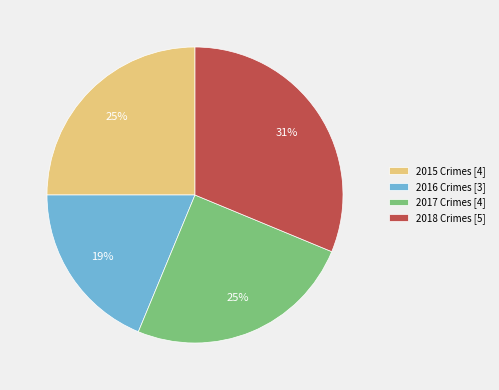

Between 2016 Crimes [3] and 2015 Crimes [4], which is larger?

2015 Crimes [4]